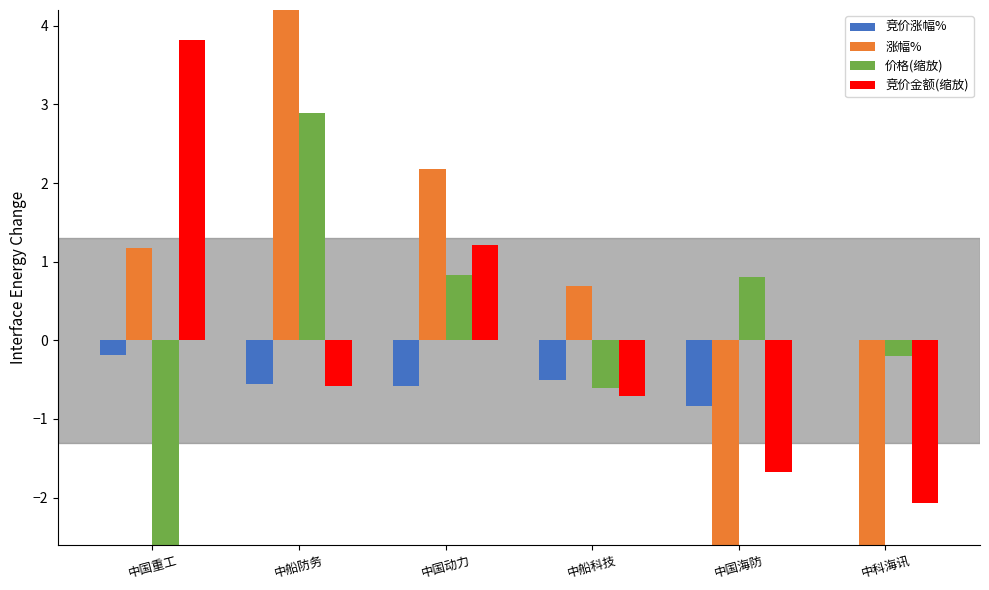

True or false: 价格(缩放) has a value of 1.3 at 中国海防.

False